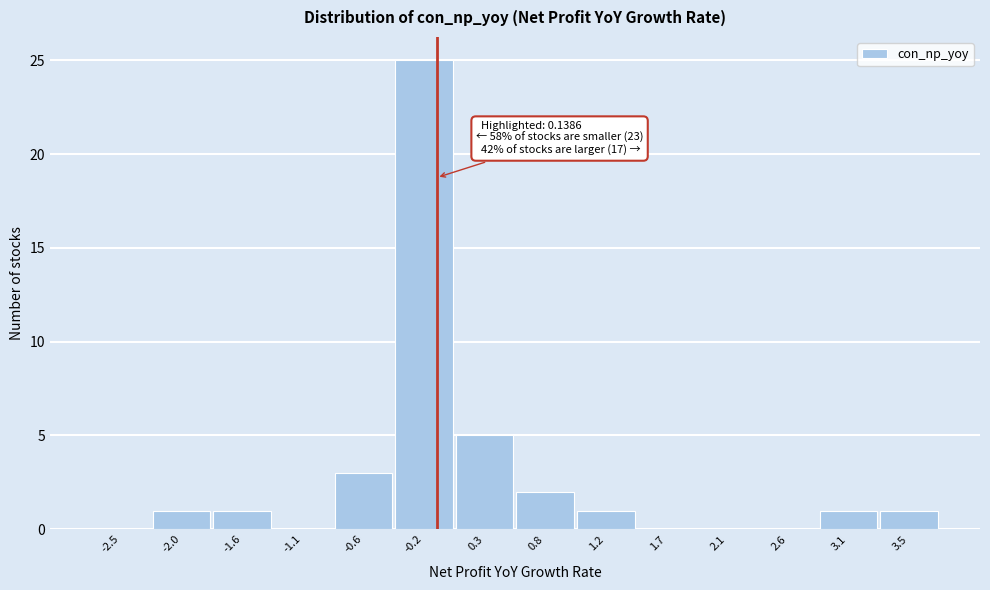

Reading left to right, extract all data points from this chart.

-2.5=0	-2.0=1	-1.6=1	-1.1=0	-0.6=3	-0.2=25	0.3=5	0.8=2	1.2=1	1.7=0	2.1=0	2.6=0	3.1=1	3.5=1